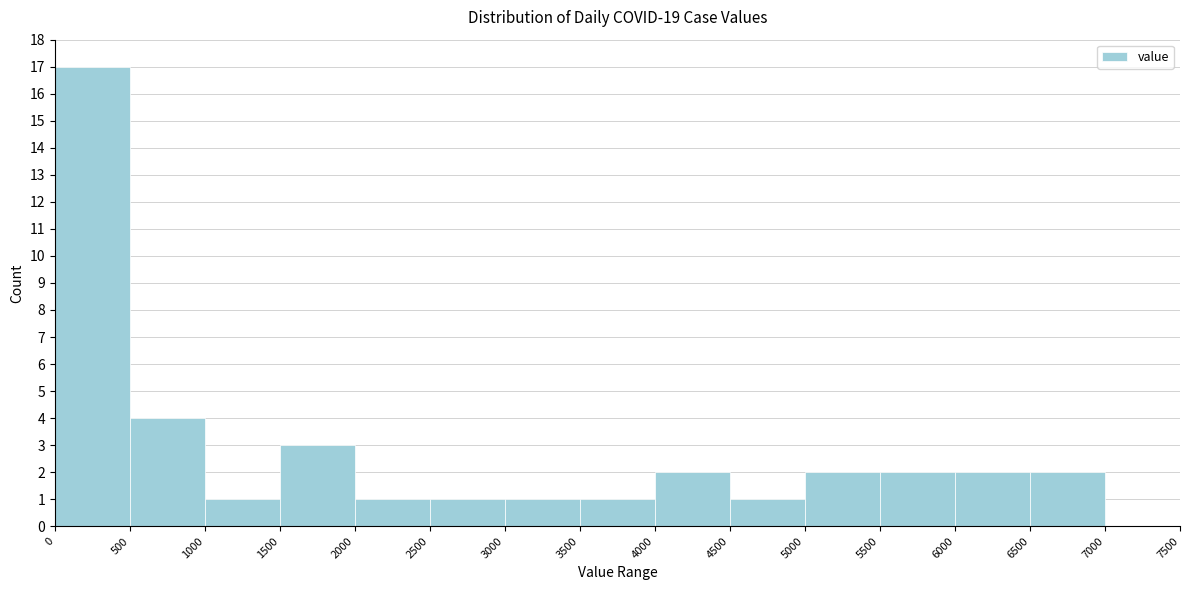

Reading left to right, list every bar in this chart as the range it spans on the x-axis followed by its height. The values are not printed on the chart, so give them approximately, as read against the axis.

0 to 500: 17
500 to 1000: 4
1000 to 1500: 1
1500 to 2000: 3
2000 to 2500: 1
2500 to 3000: 1
3000 to 3500: 1
3500 to 4000: 1
4000 to 4500: 2
4500 to 5000: 1
5000 to 5500: 2
5500 to 6000: 2
6000 to 6500: 2
6500 to 7000: 2
7000 to 7500: 0